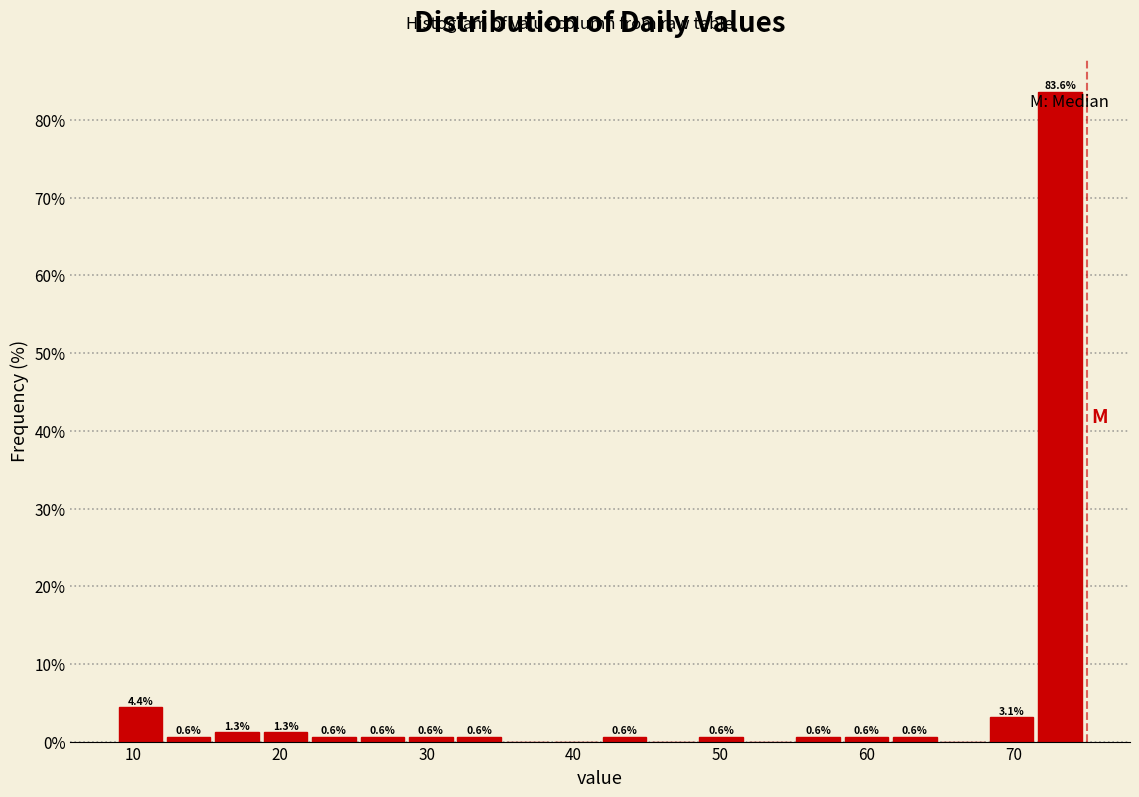

Around what value on the x-axis is the tallest bar? Give the approximate position of its centre, as read against the axis.

73